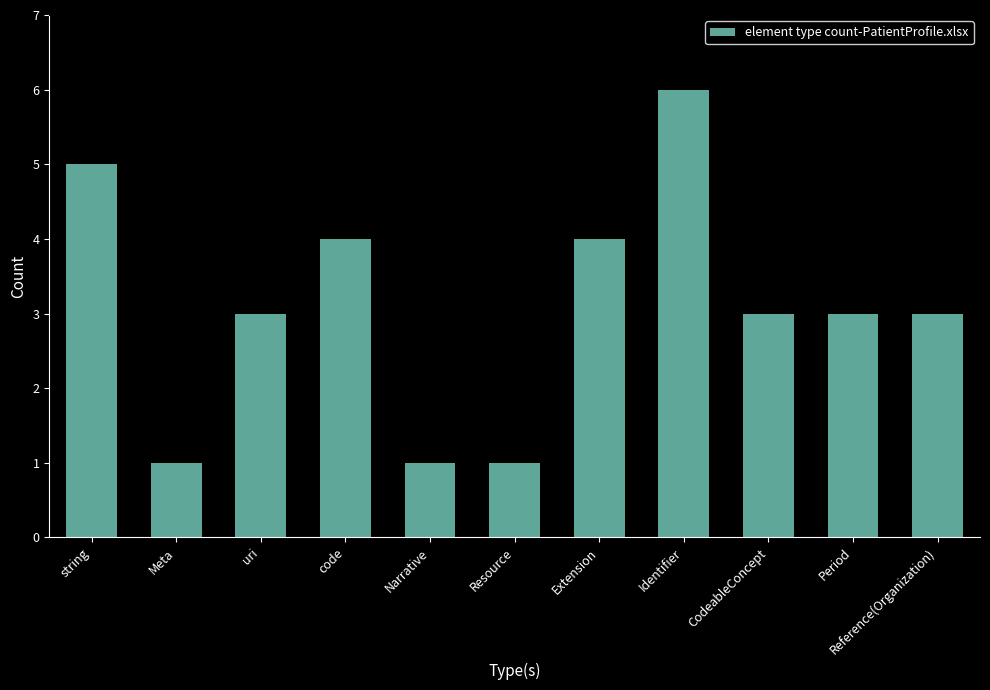

Which label corresponds to the largest value in the chart?

Identifier